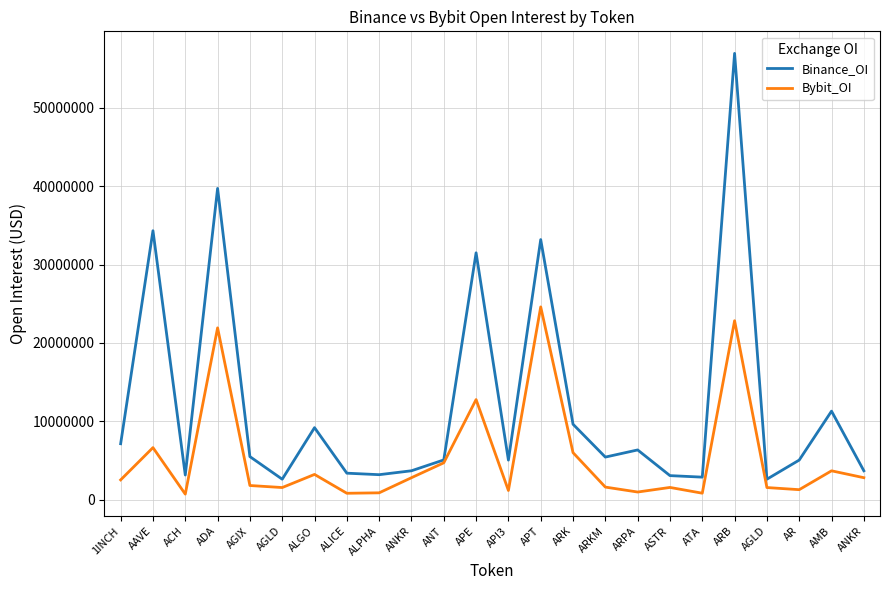

How many lines are shown in the chart?

2